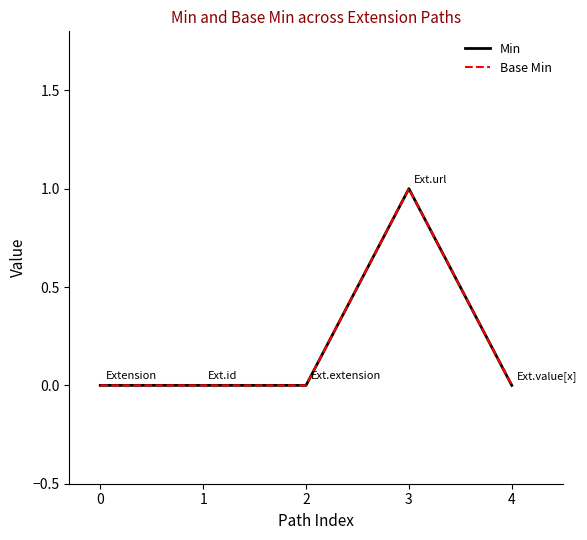

Does the chart have visible grid lines?

No